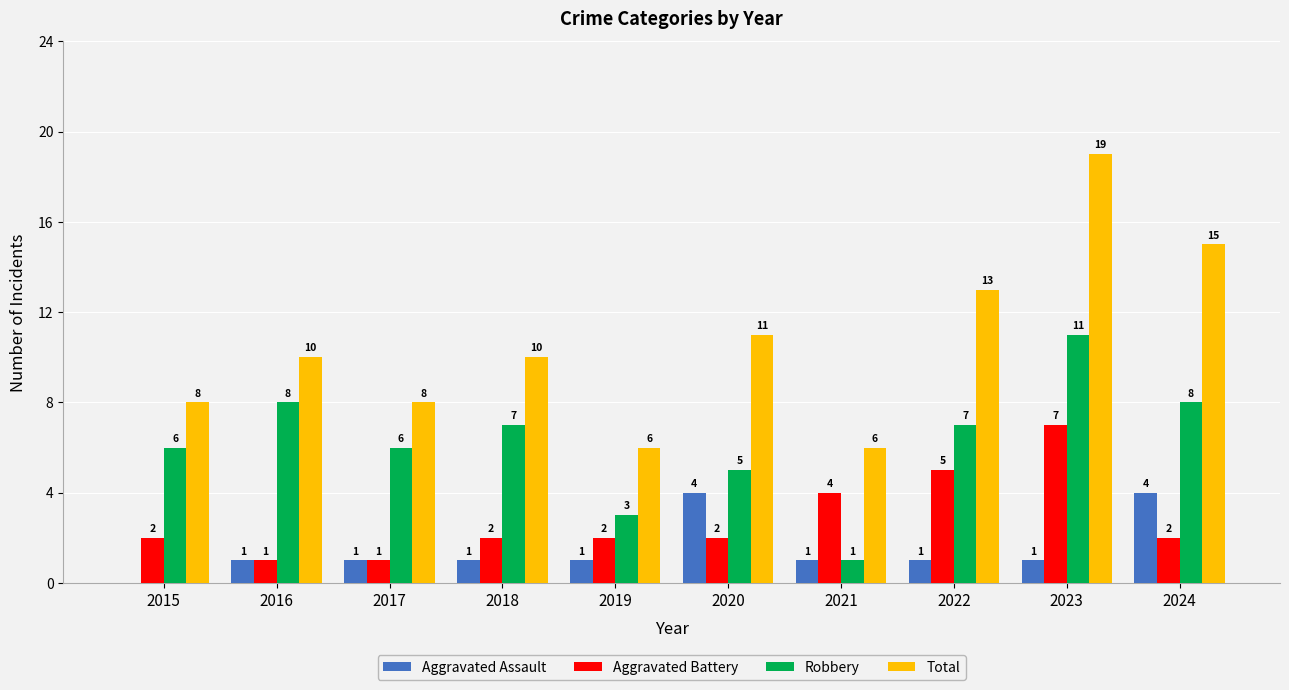

Which series has the largest range (max minus min)?

Total